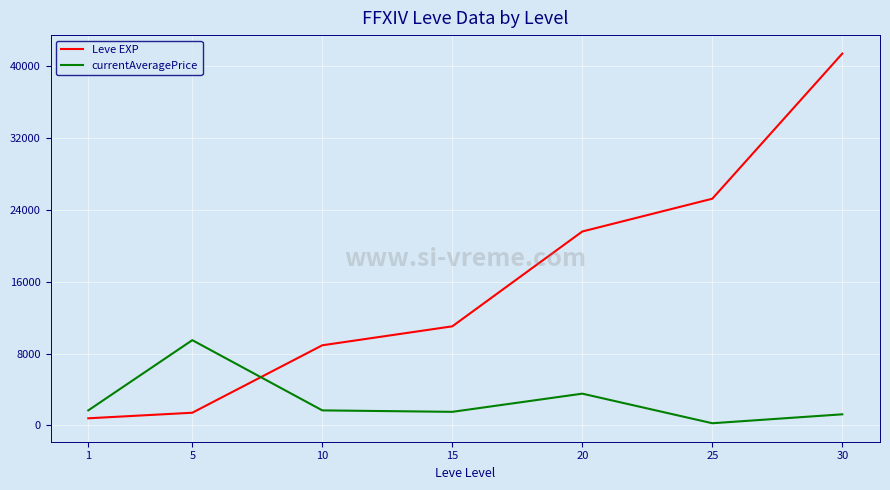

At which label is currentAveragePrice closest to 4874?

20